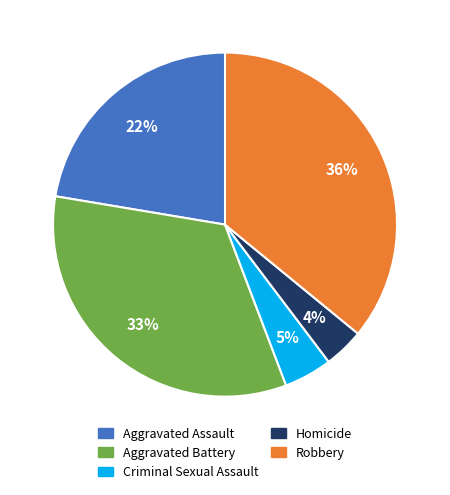

Count the number of slices in the pie.

5